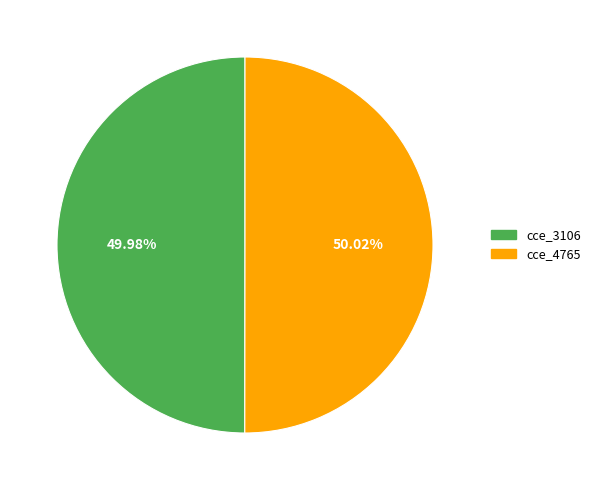

Approximately how many times larger is the value at cce_4765 compared to cce_3106?

1.0